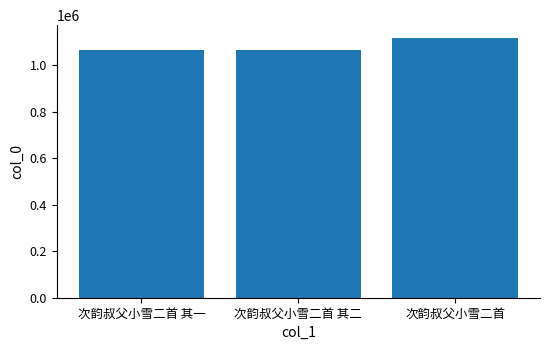

True or false: the data shows 1431968 at 次韵叔父小雪二首 其二.

False